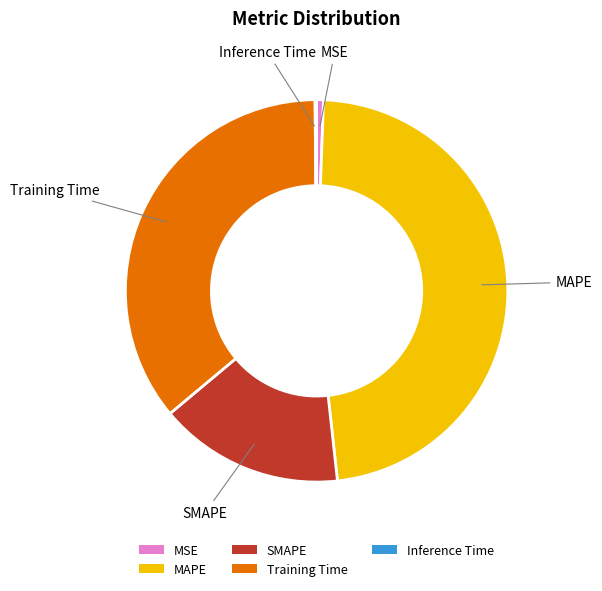

Approximately how many times larger is the value at SMAPE compared to Training Time?

0.4